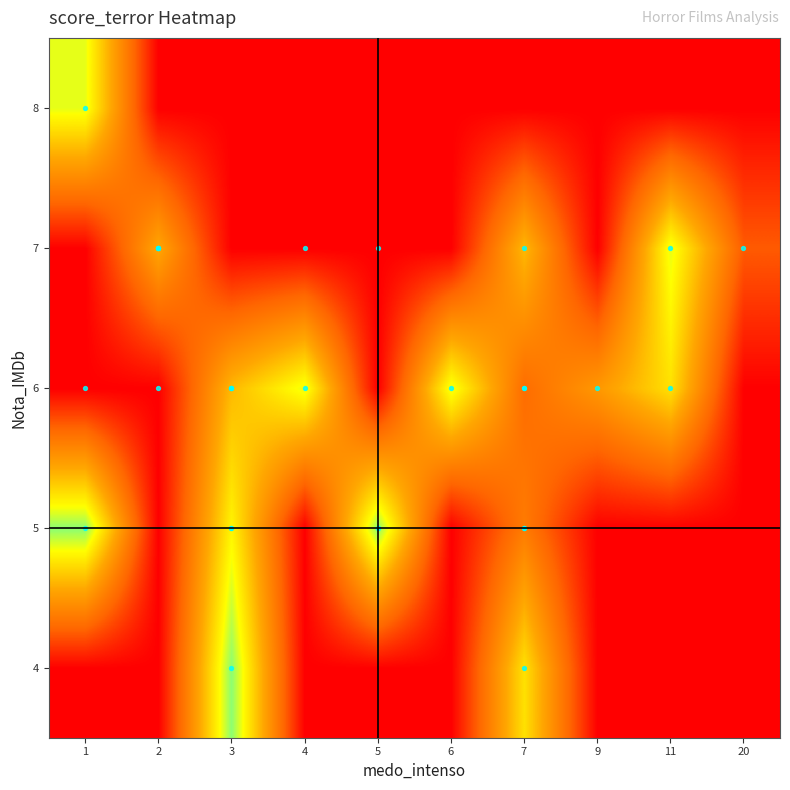

Which has a higher value, 11 or 6?

11